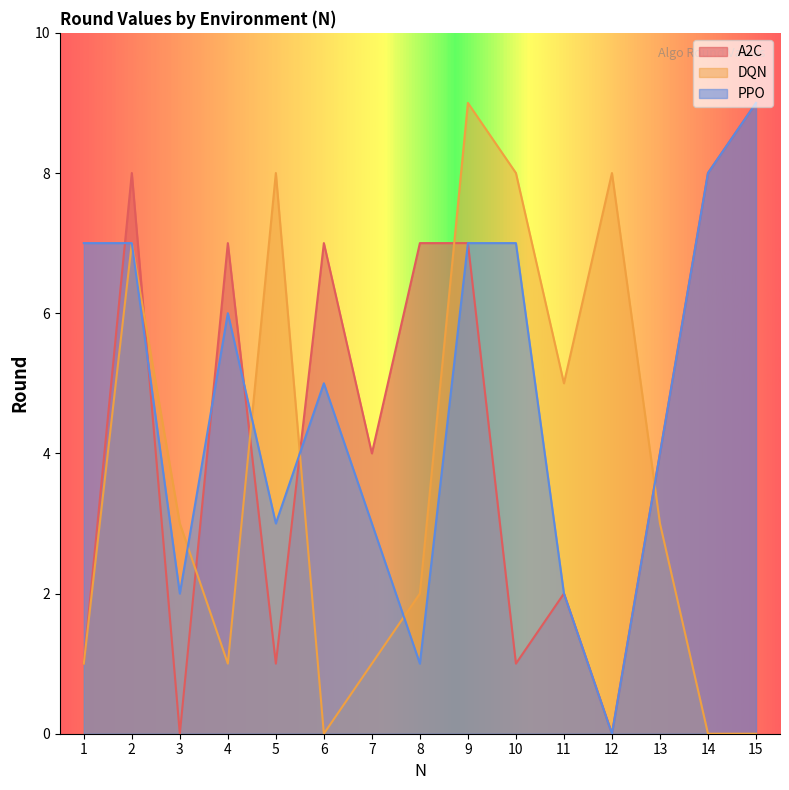

Which has a higher value, 10 or 7?

7